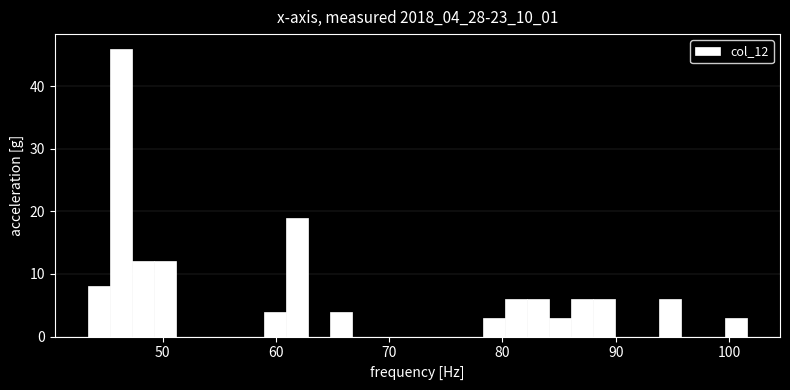

Read against the x-axis, roughly where is the centre of the tallest bar?

46